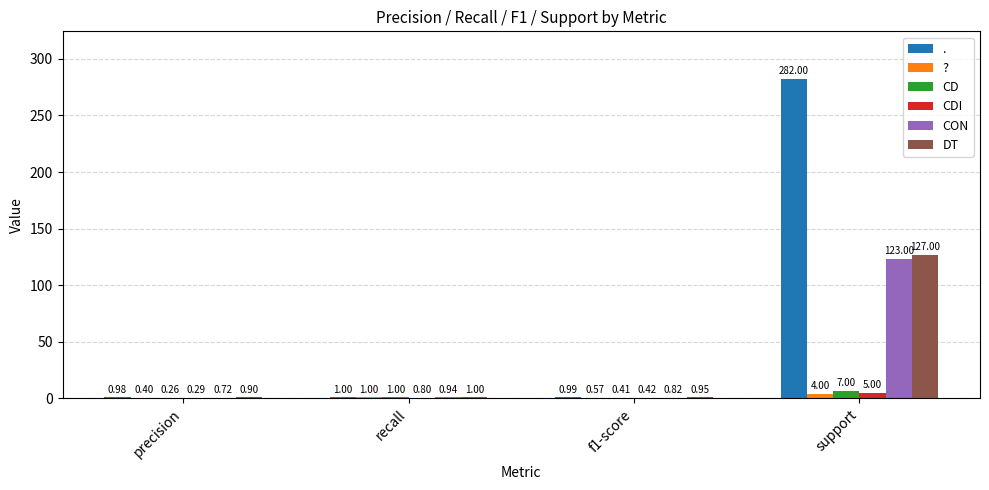

What is the maximum value shown in the chart?

282.0